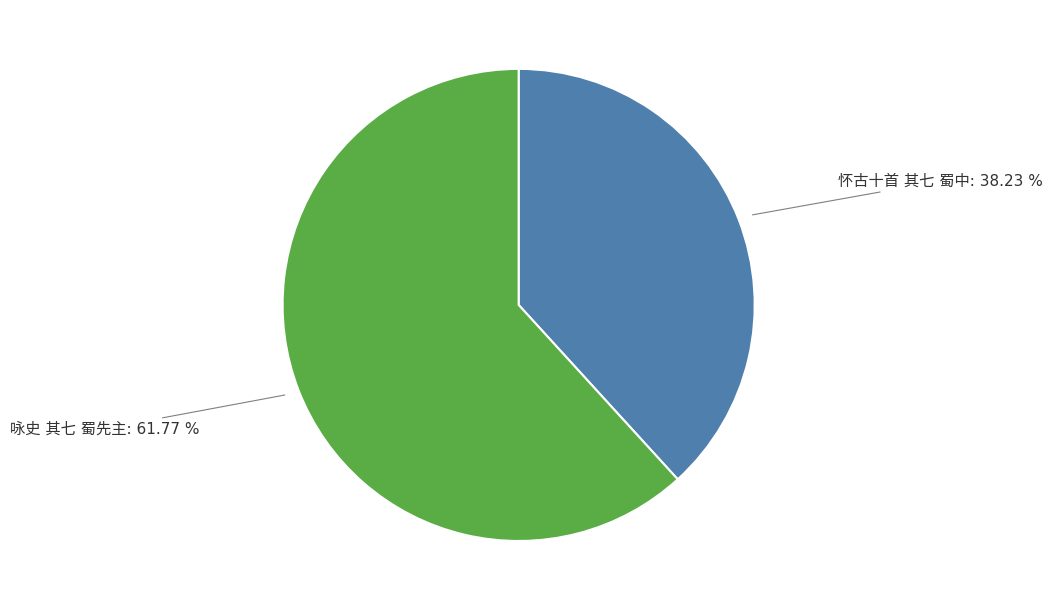

Is there any slice that represents more than half of the pie?

Yes